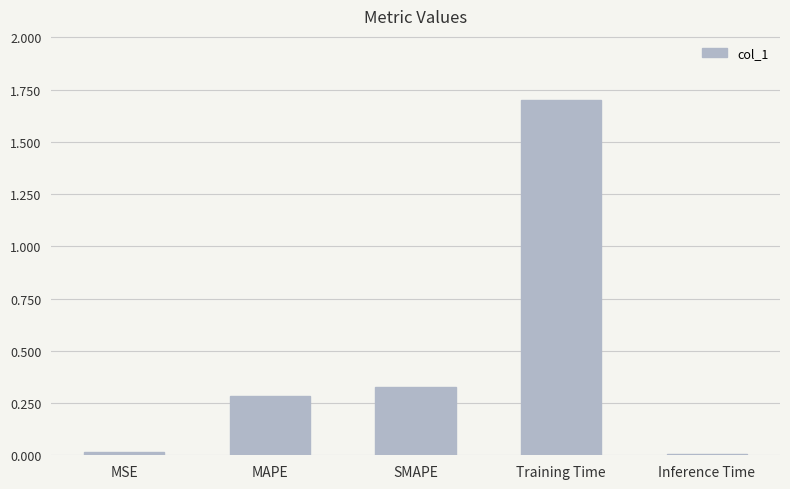

Between MSE and Training Time, which is larger?

Training Time